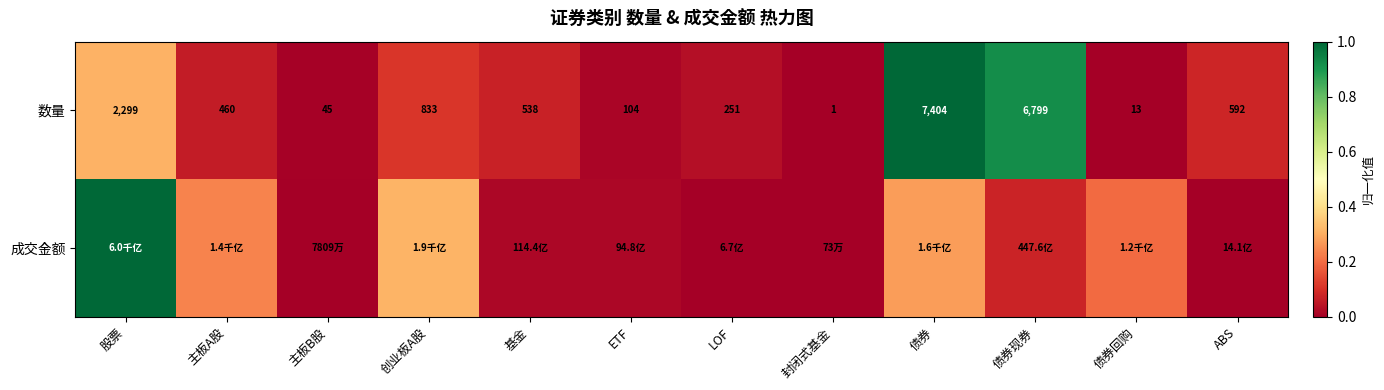

At which label does 数量 reach its minimum?

封闭式基金